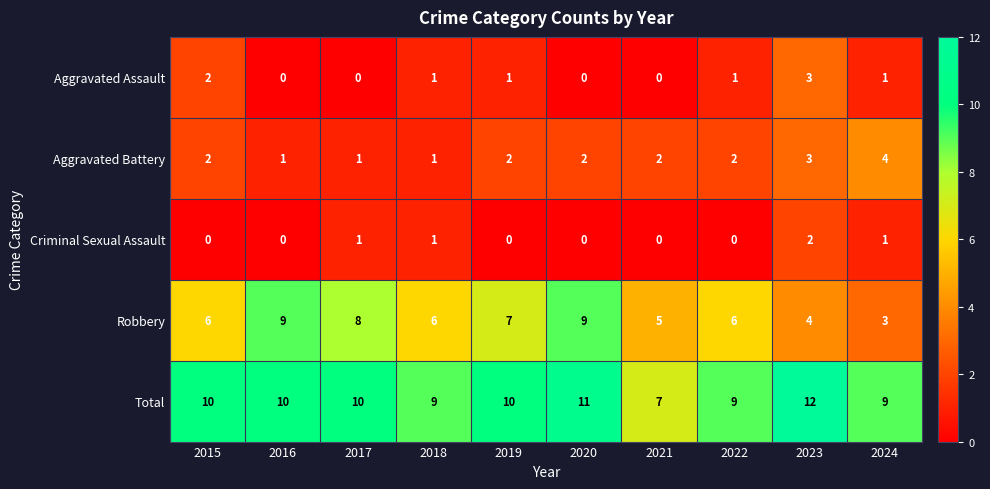

What is the total value across all series at 2024?

18